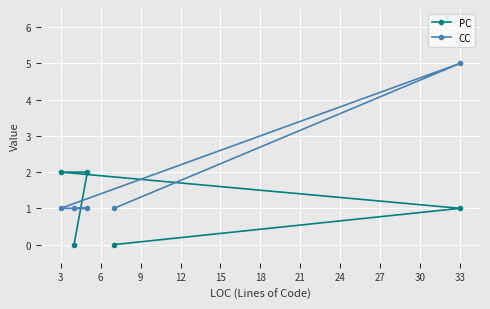

Does the chart display data point markers on the line(s)?

Yes